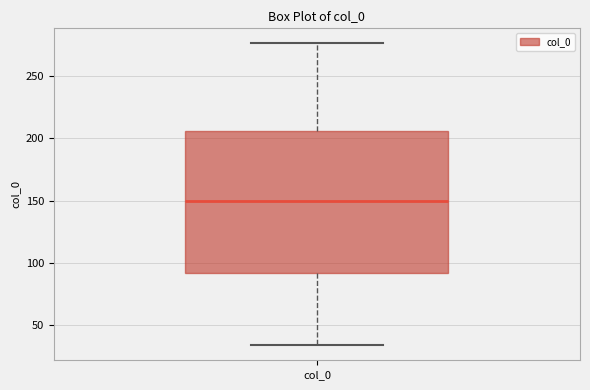

Where is the lower edge of the box for col_0 on the y-axis? The values are not printed on the chart, so give them approximately, as read against the axis.

90